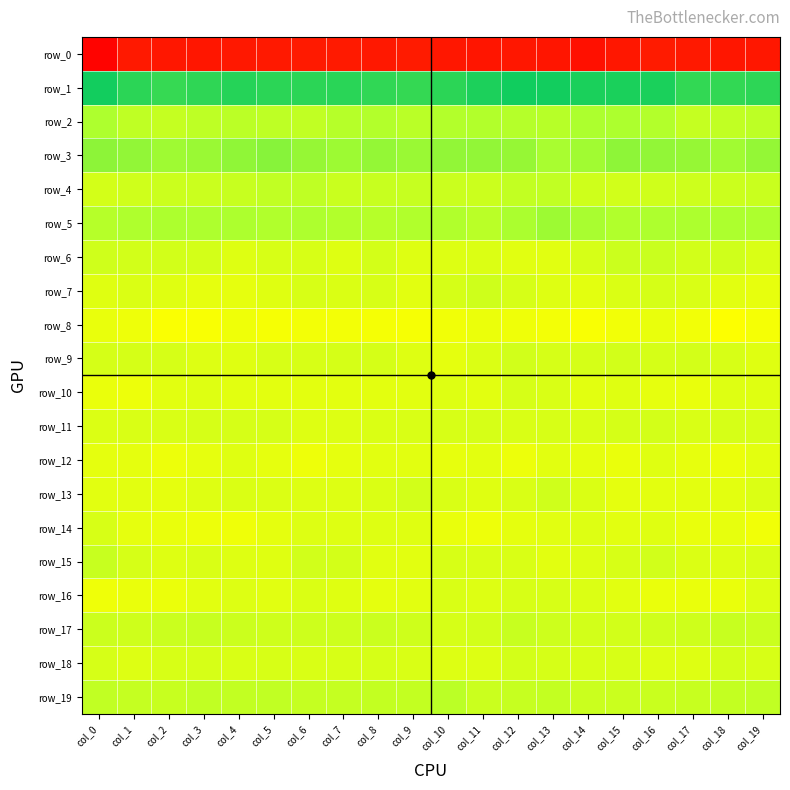

What is the approximate value of row_18 at col_14?

-5.4